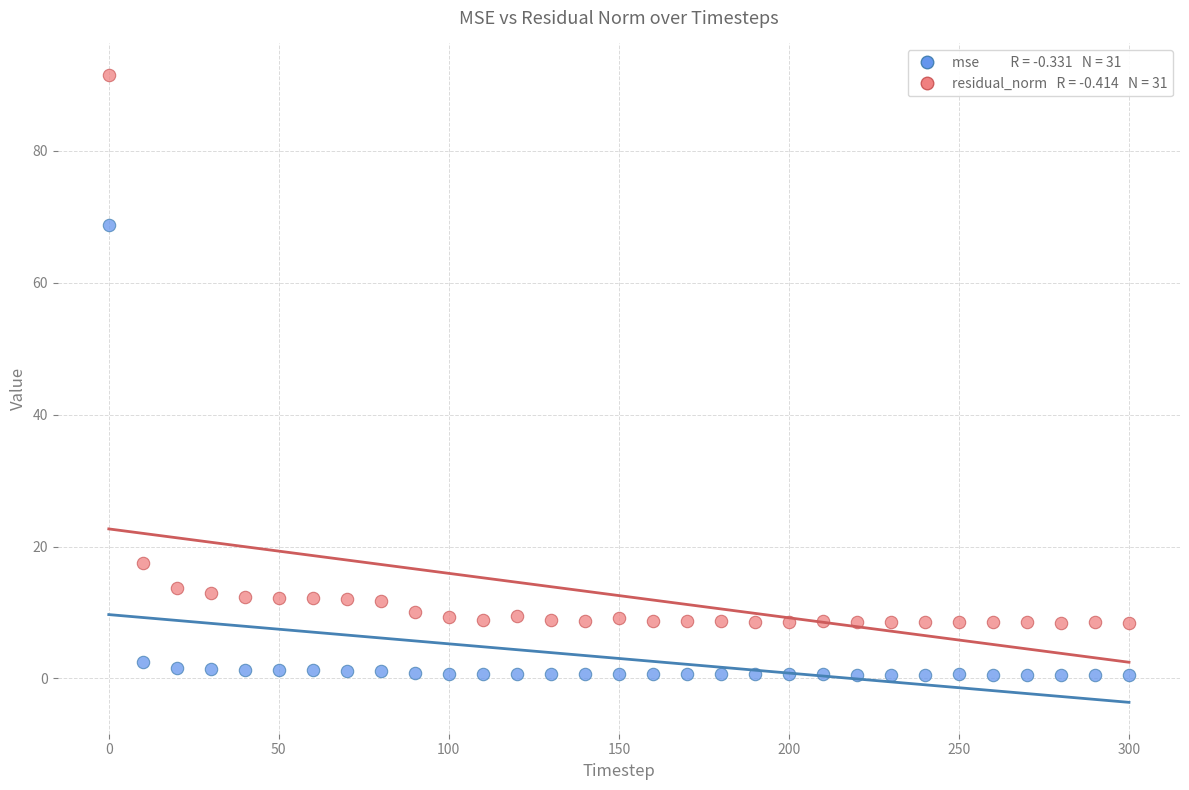

Across all series, what Y value is closest to 46?

68.7